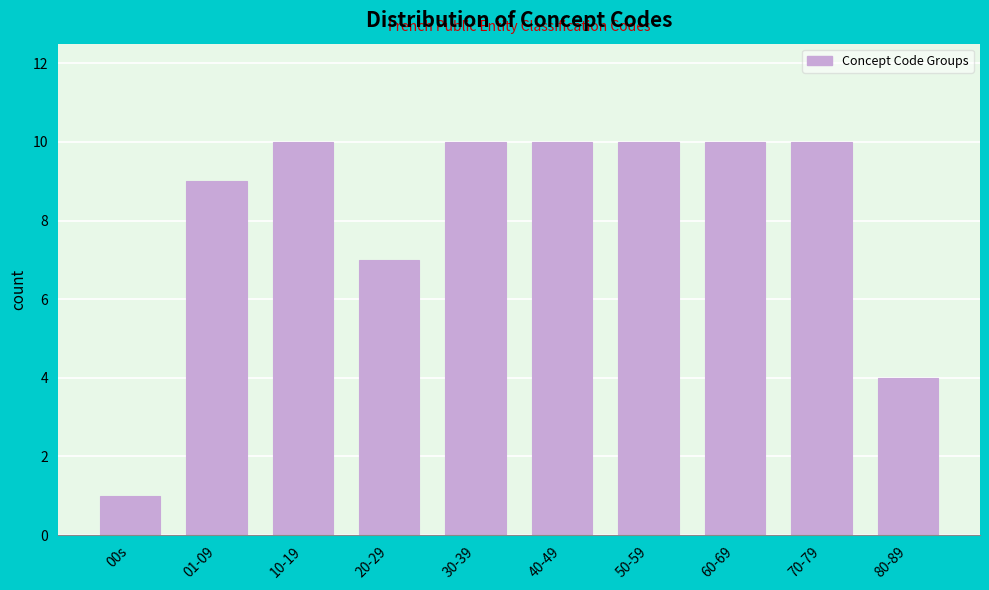

Reading right to left, extract all data points from this chart.

4	10	10	10	10	10	7	10	9	1